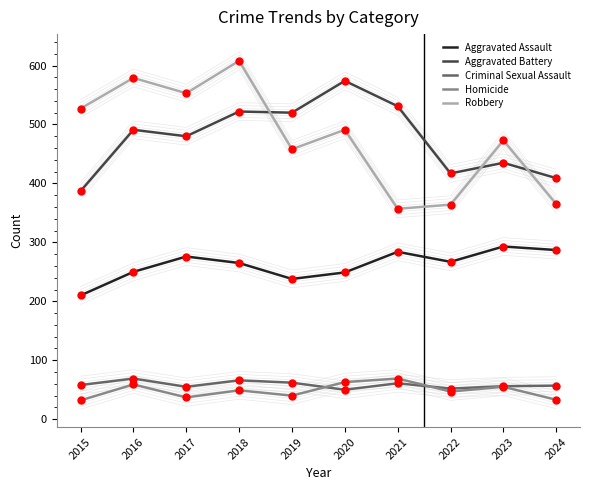

At how many categories does at least one series exceed 301?

10